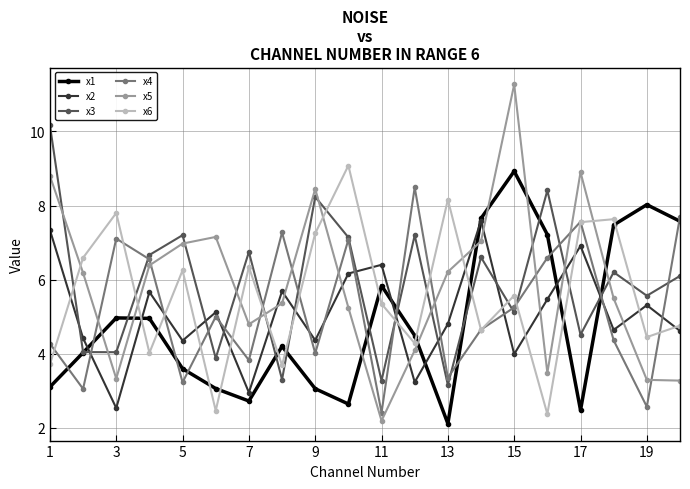

What is the minimum value for x5?

2.2